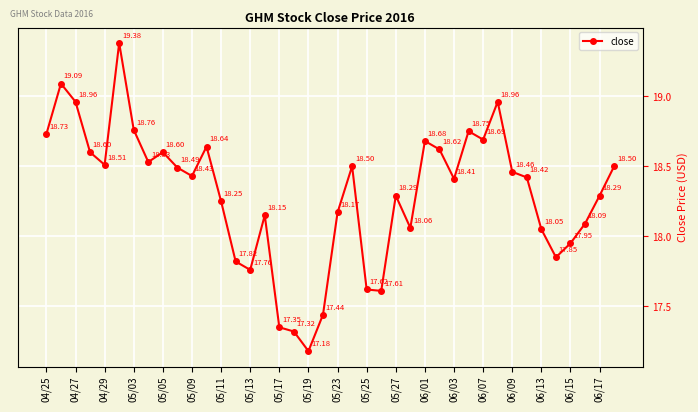

What is the minimum value shown in the chart?

17.2